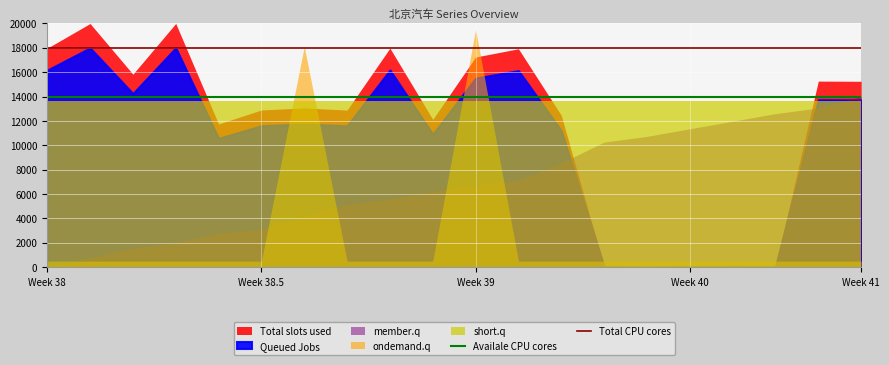

The value of Total CPU cores at Week 38 is 18000. True or false?

True